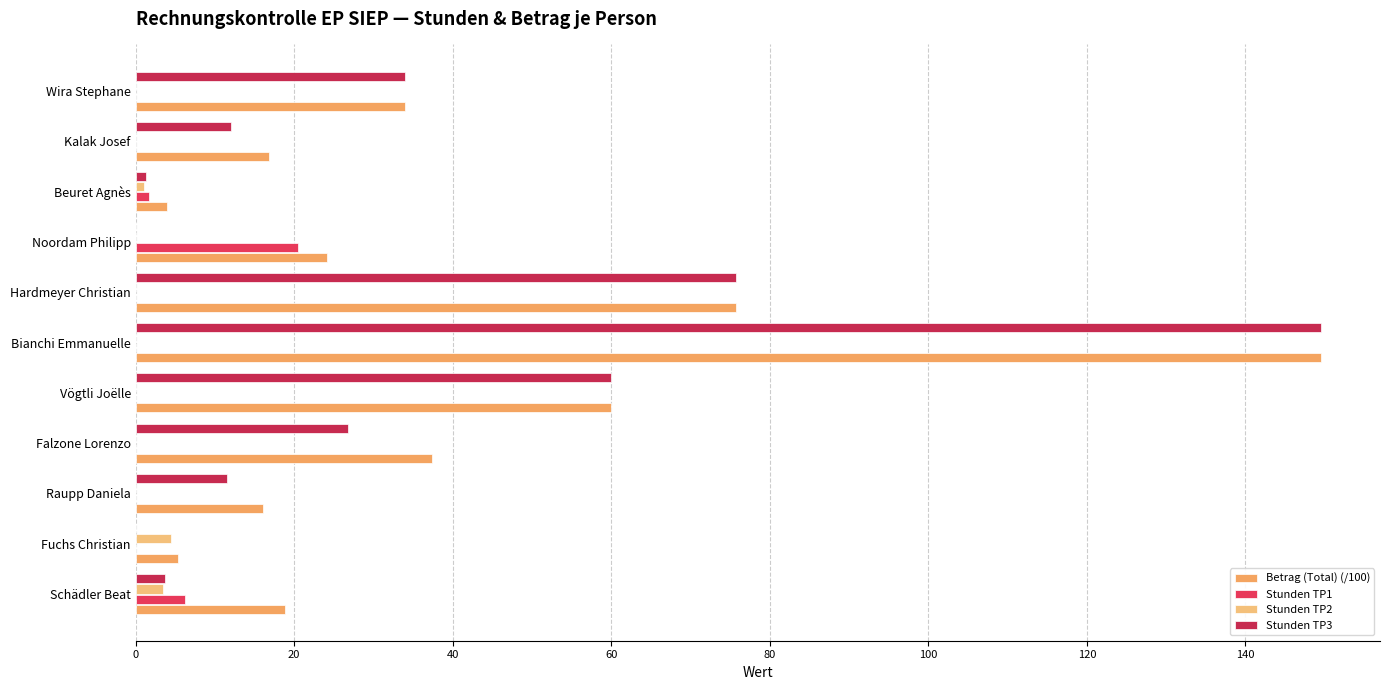

How many series are shown in this chart?

4